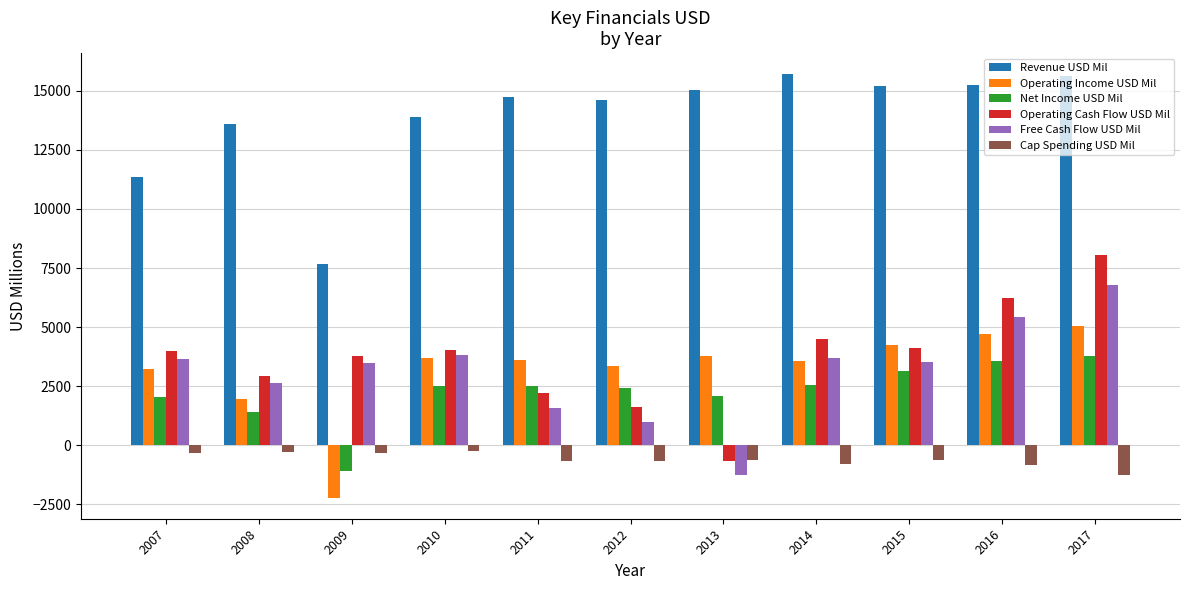

Is it true that Revenue USD Mil equals 13875 at 2010?

True